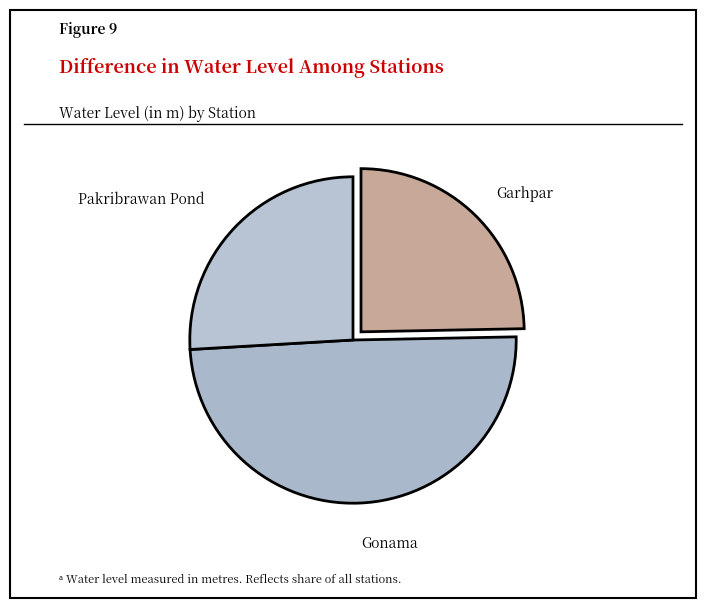

Which category has the biggest portion of the pie?

Gonama